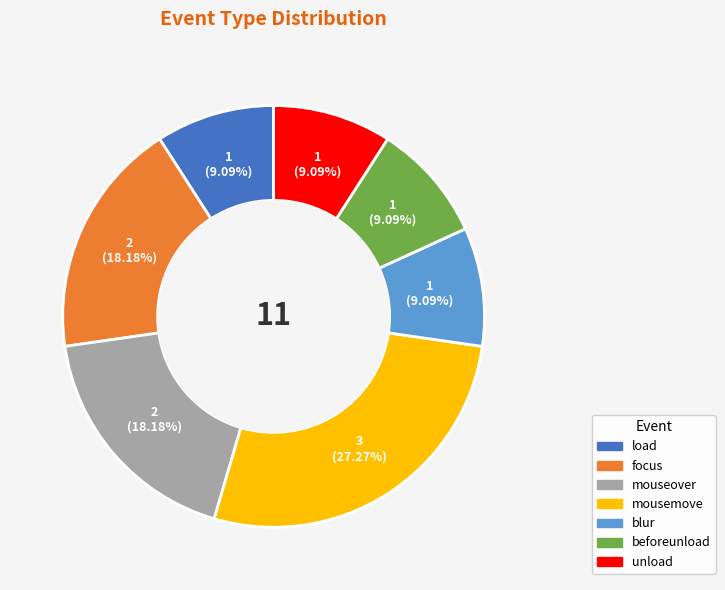

True or false: beforeunload accounts for 21% of the total.

False